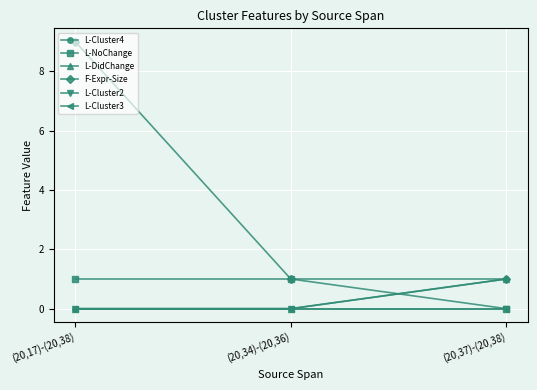

At how many categories does at least one series exceed 7?

1